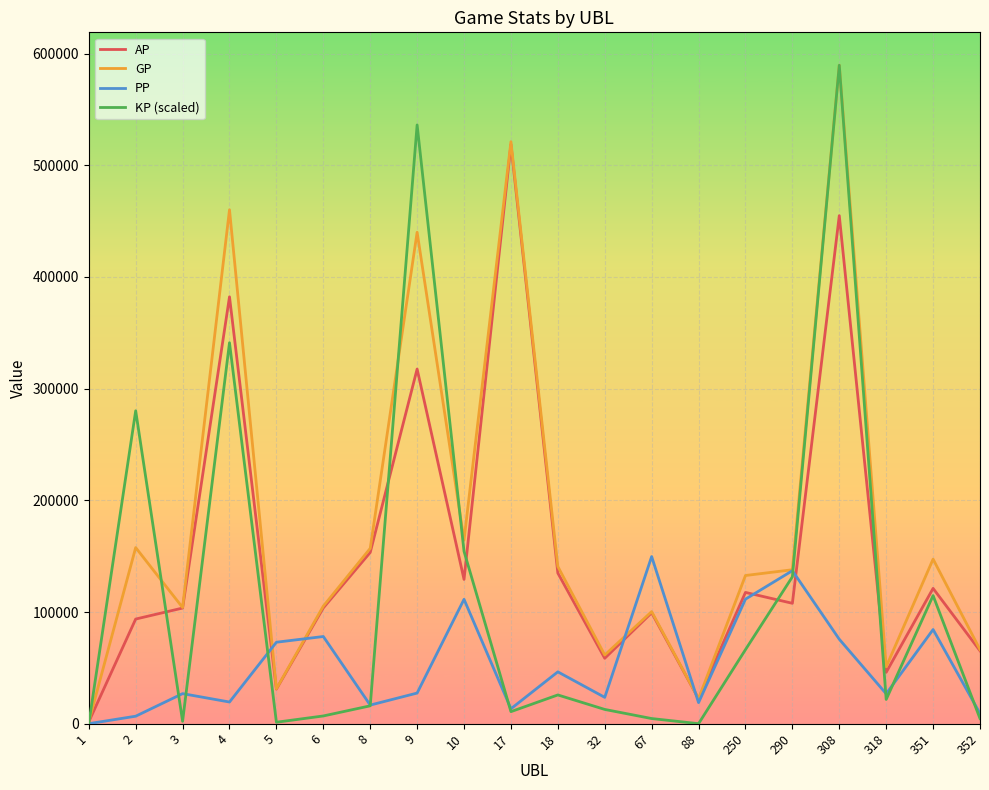

Where is the first local maximum for PP?

3